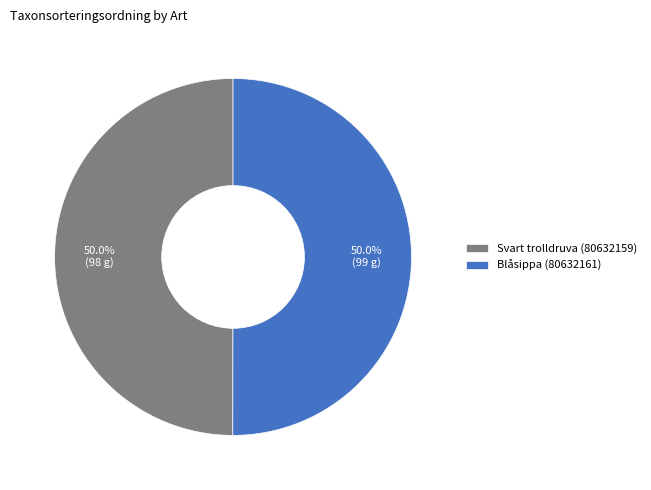

Count the number of slices in the pie.

2